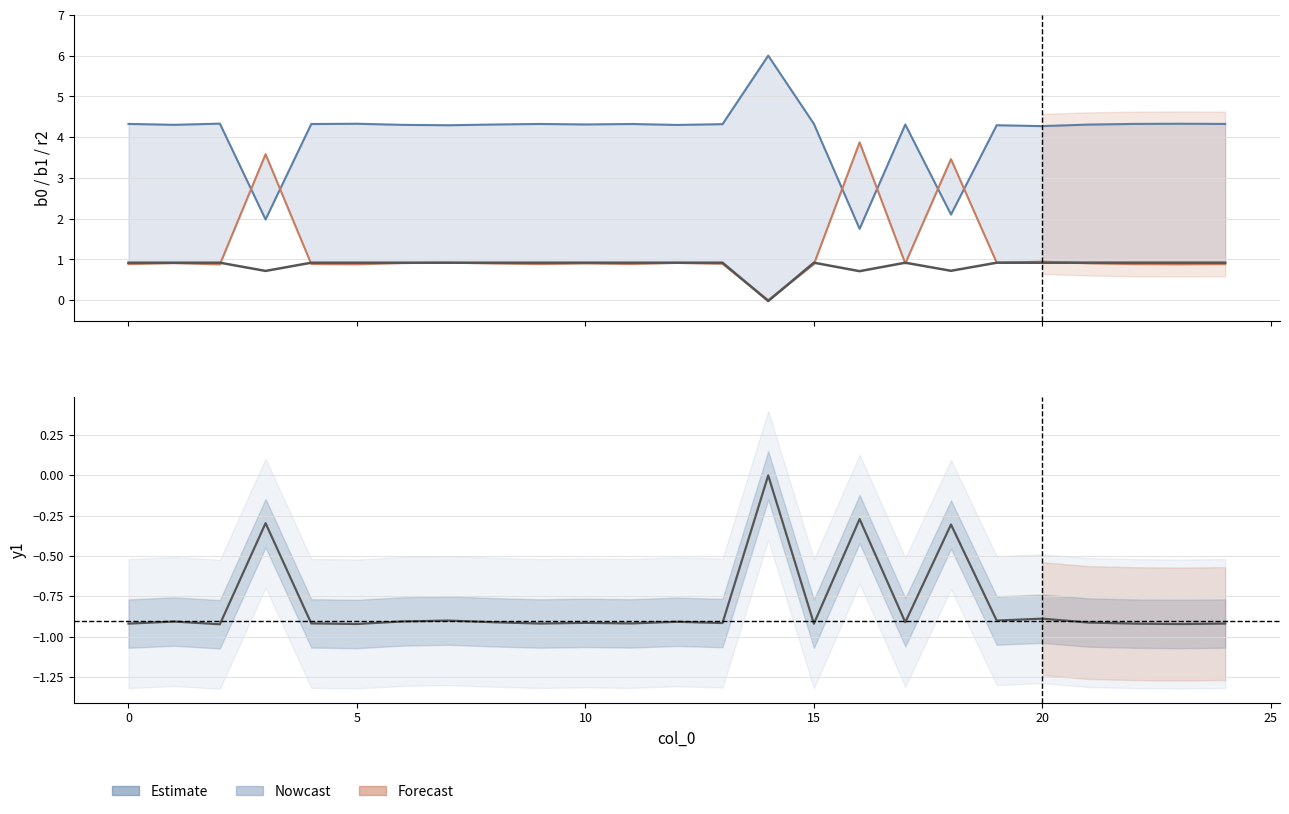

What is the difference between the highest and lowest values at 15?

5.2